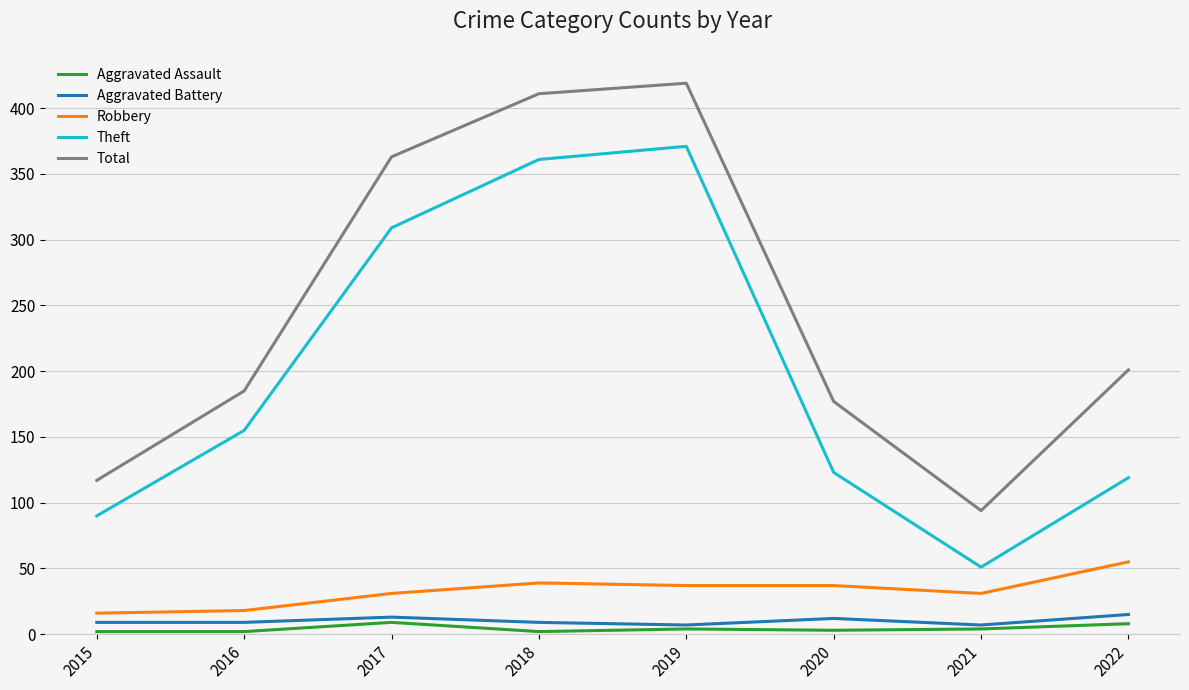

What is the average value of the Robbery series?

33